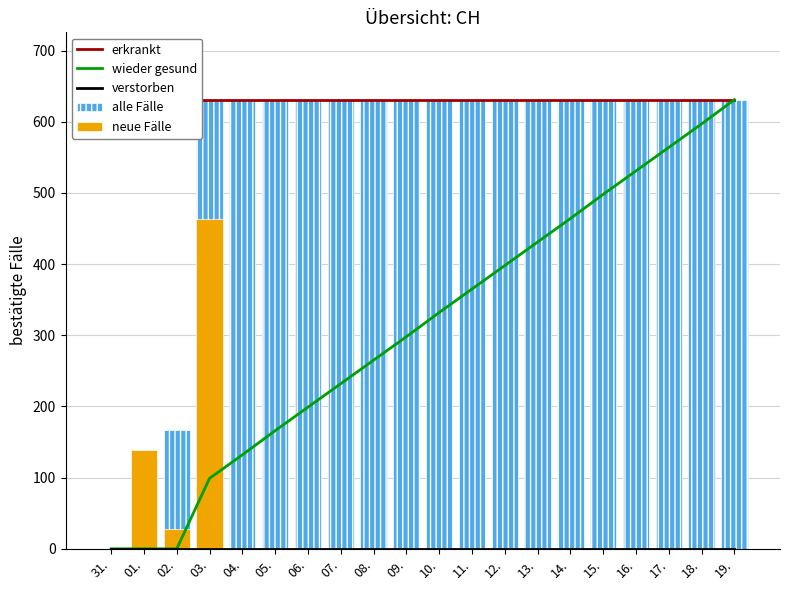

What is the spread (max minus min) of values at 18.?

631